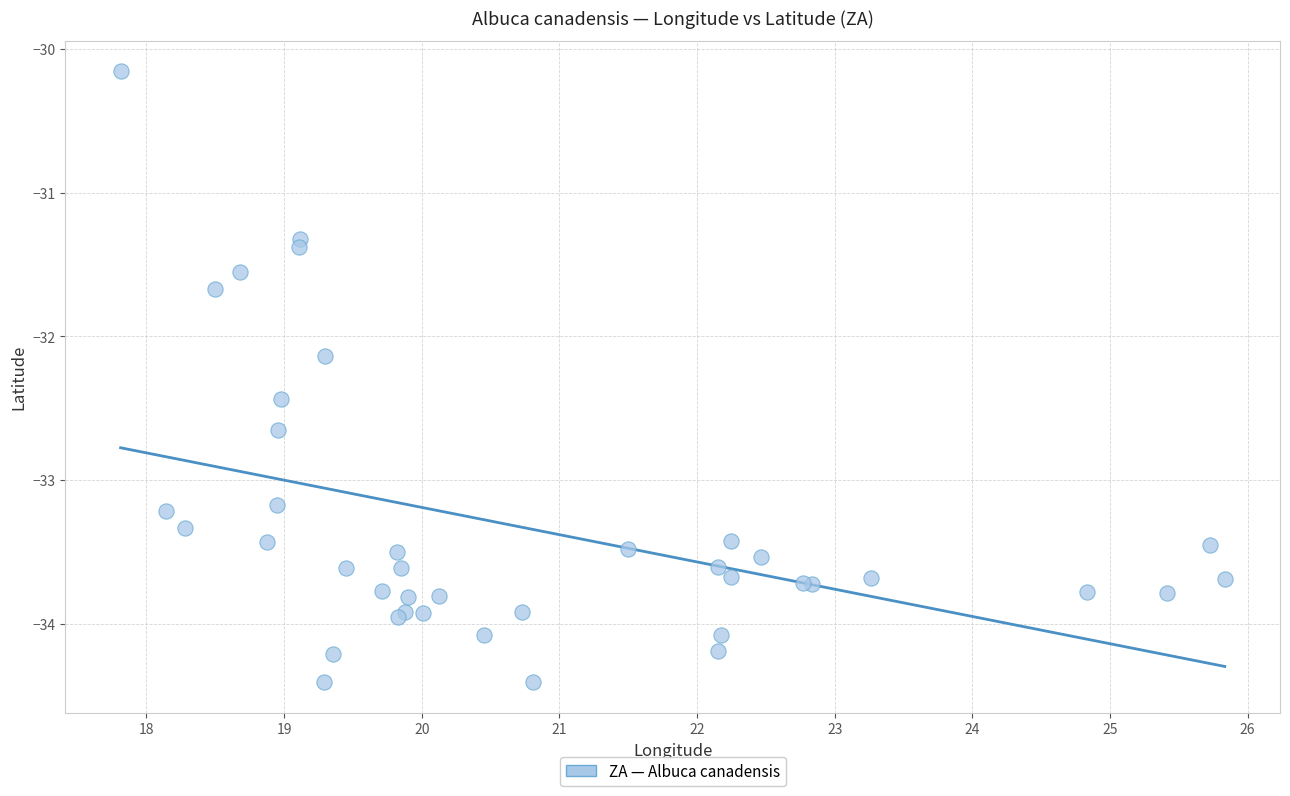

What Y value in the scatter plot is closest to -32?

-32.1